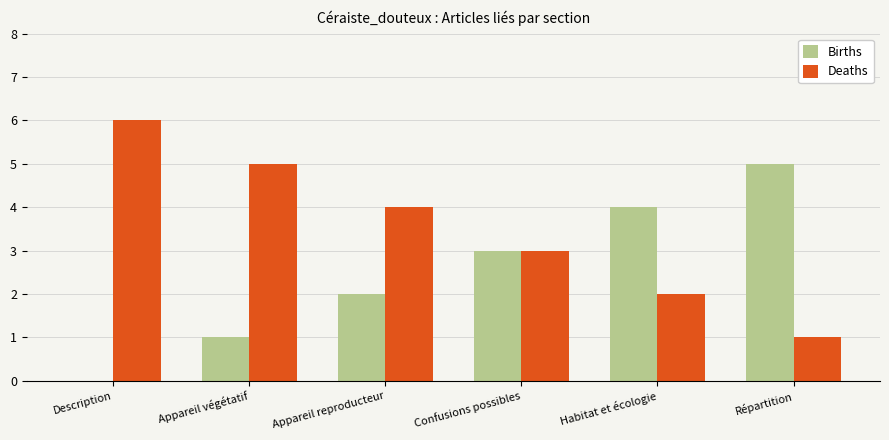

Where is Births nearest to the value 2?

Appareil reproducteur